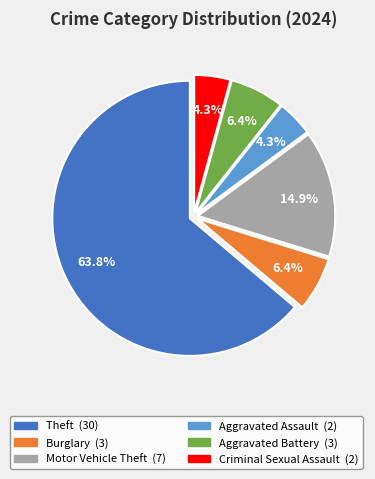

Is there any slice that represents more than half of the pie?

Yes